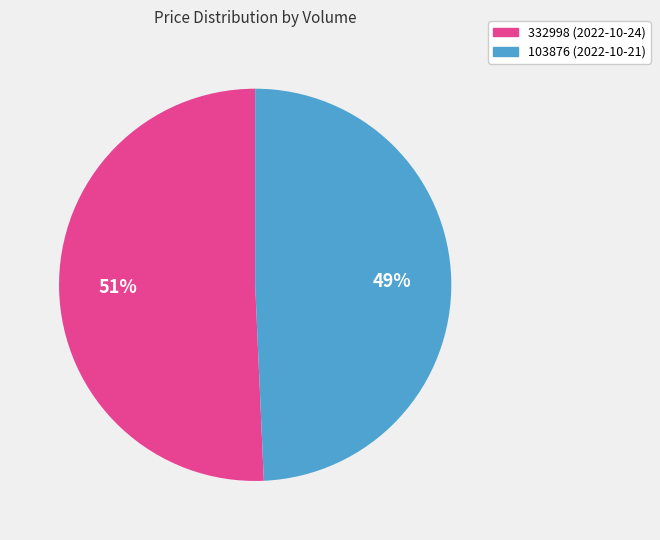

Which slice is the smallest?

103876